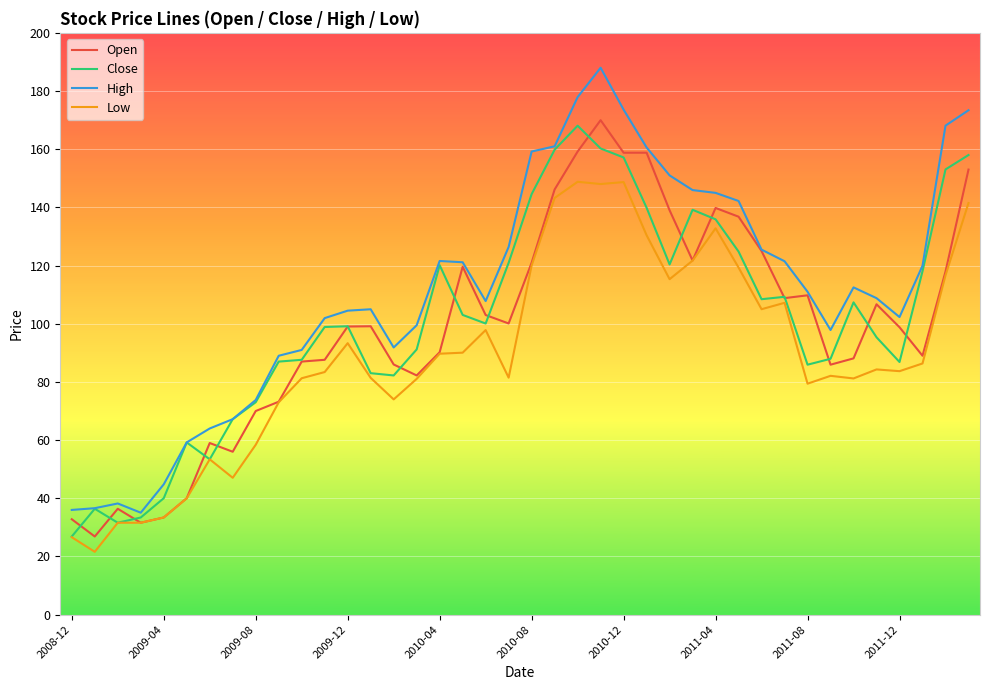

What is the maximum value shown in the chart?

188.0